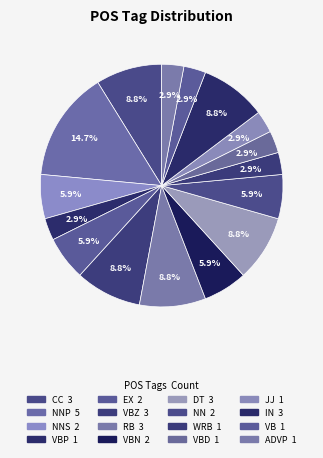

To the nearest percent, what is the average slice percentage?

6%